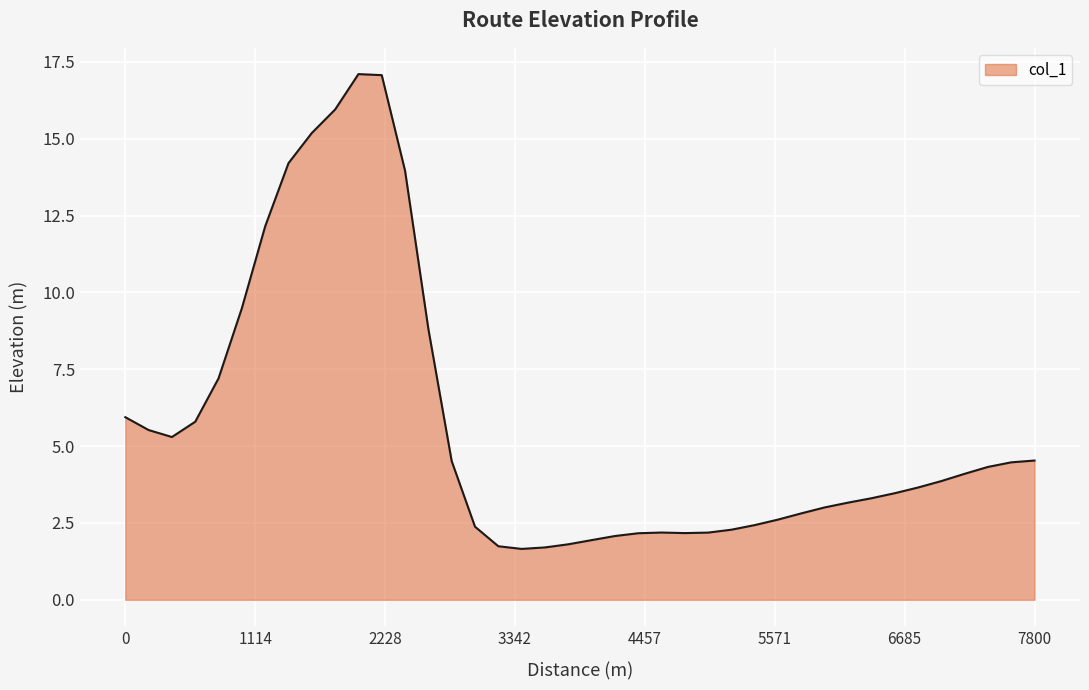

What is the maximum value shown in the chart?

17.1